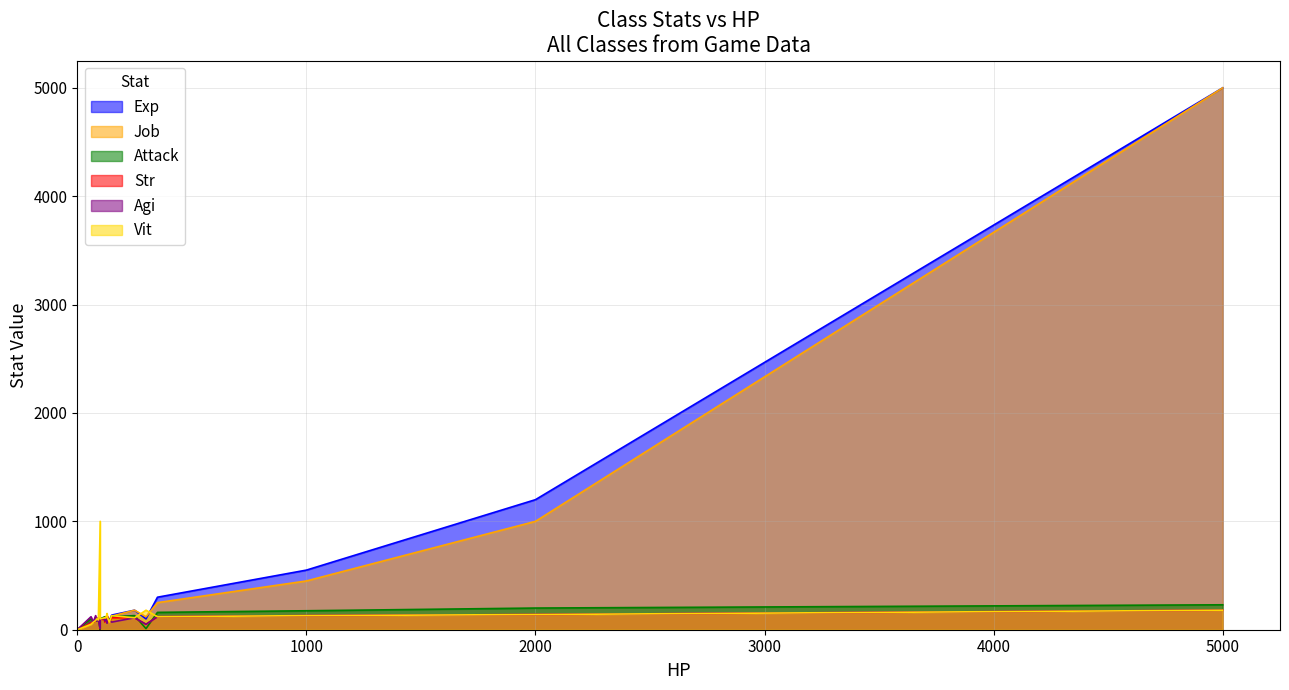

True or false: Exp and Job intersect in this chart.

True